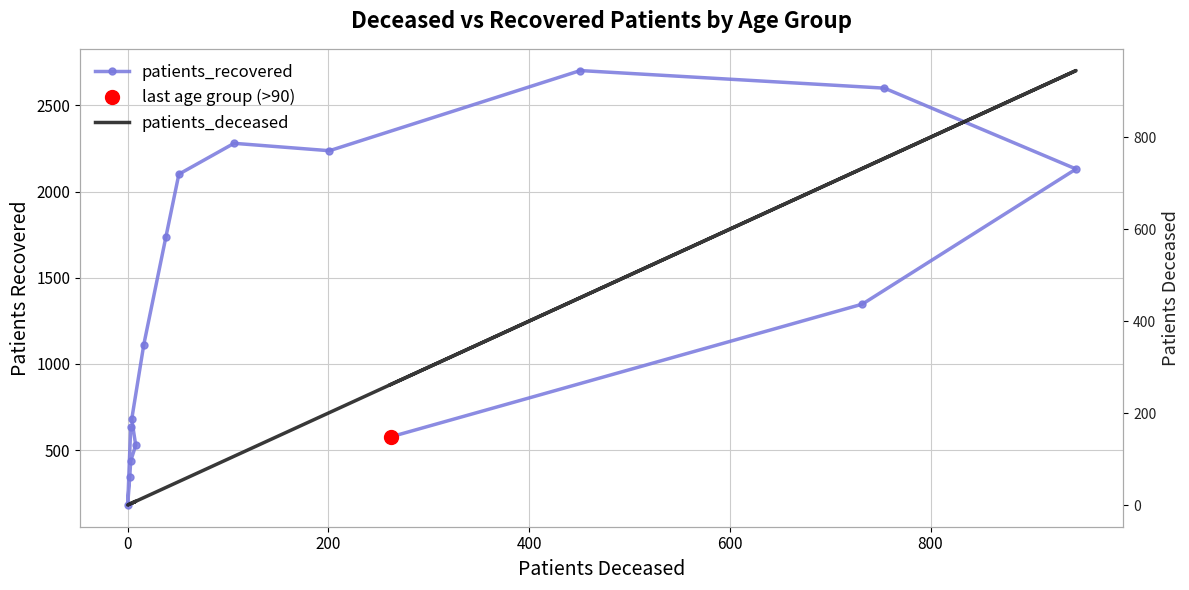

What is the value of the patients_recovered point at the 11th from the left?

2237